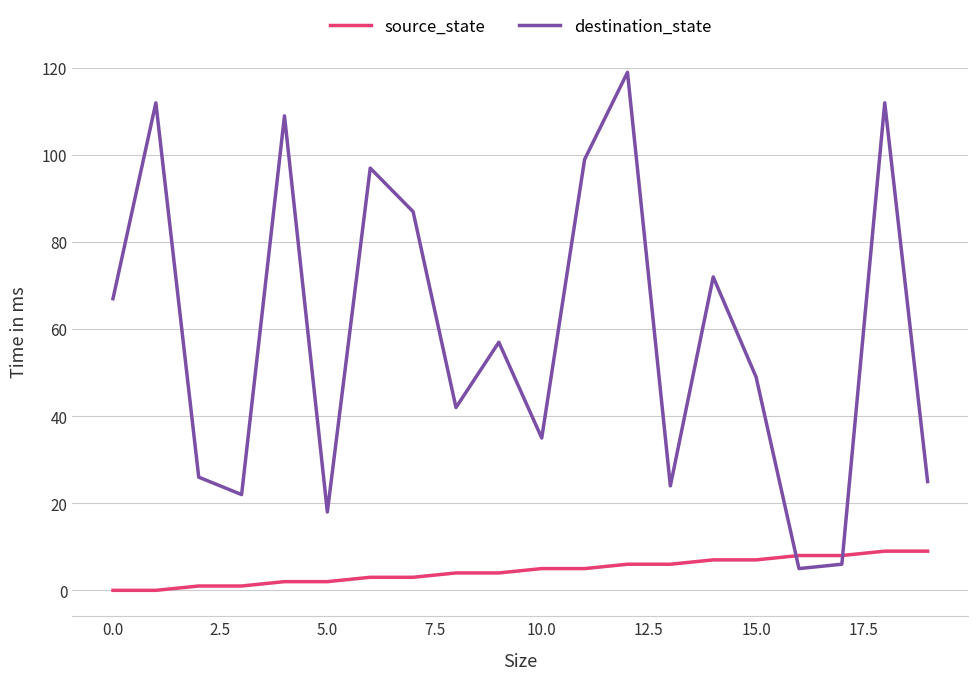

True or false: destination_state and source_state cross at least once.

True